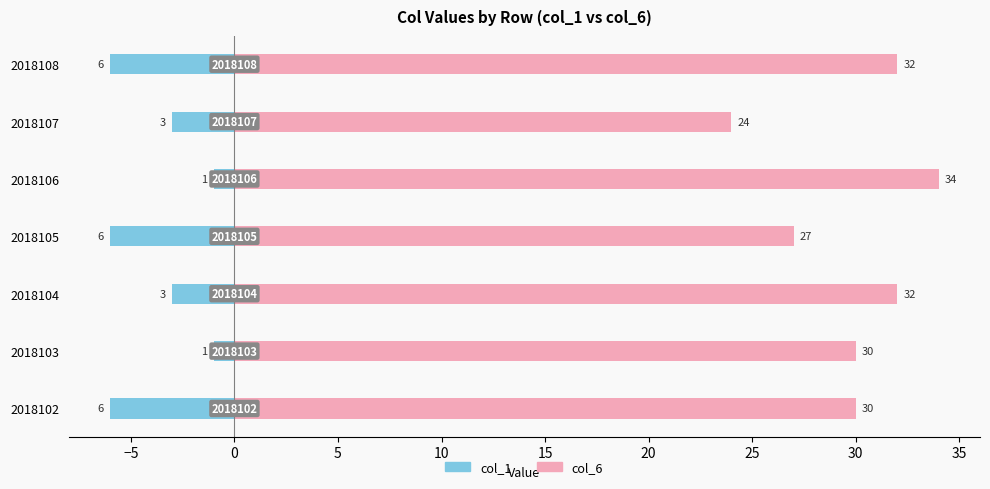

What is the difference between the maximum and minimum values in the col_1 series?

5